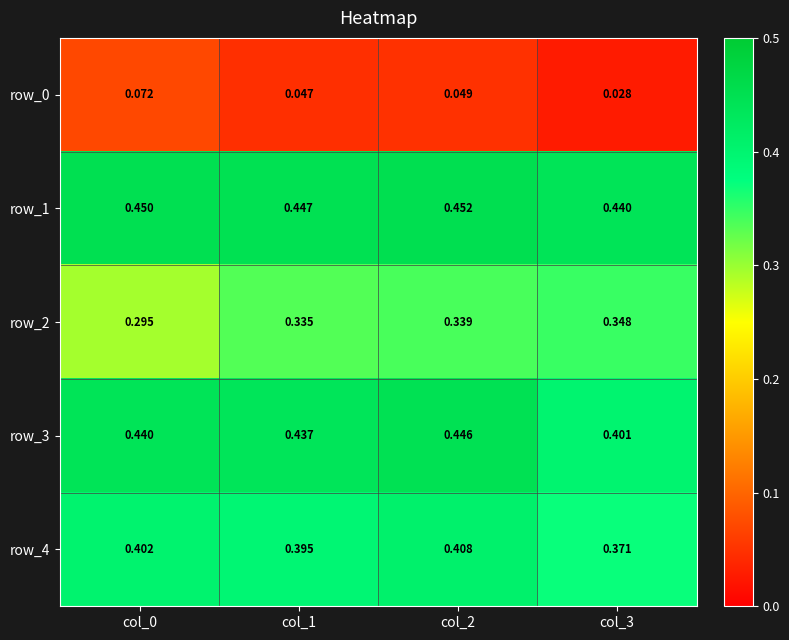

Between col_0 and col_3, which series saw the biggest shift?

row_2